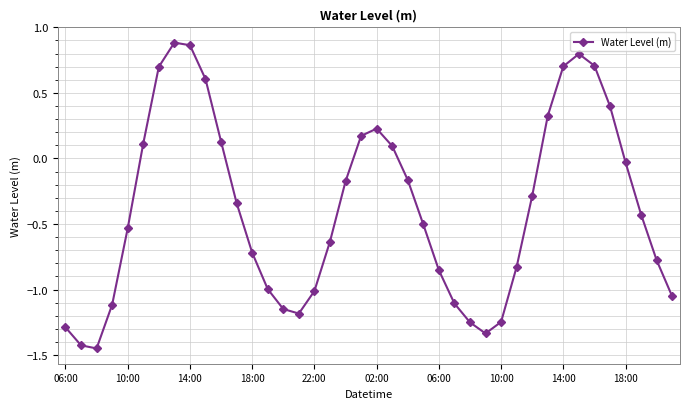

How many interior local valleys (lower than both neighbors) does the data have?

3